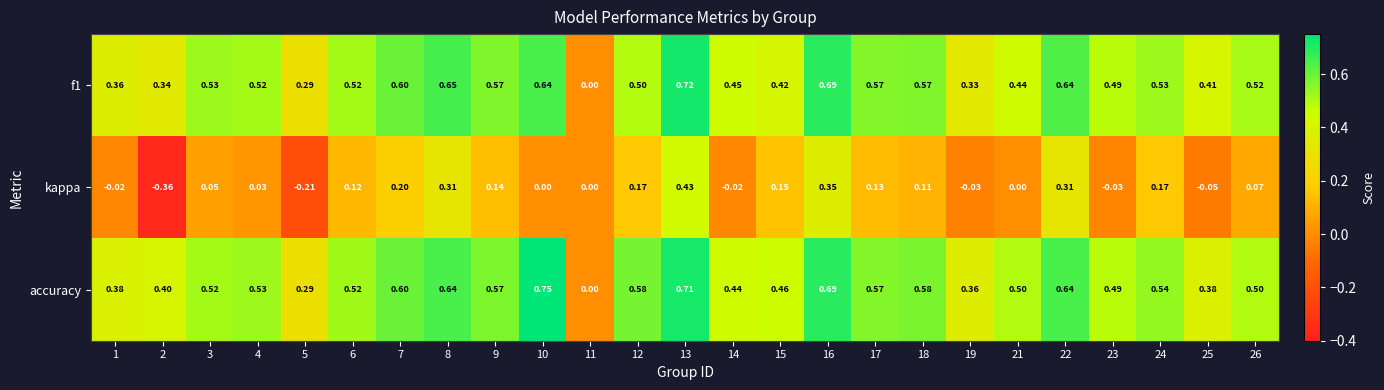

Which series has the largest range (max minus min)?

kappa